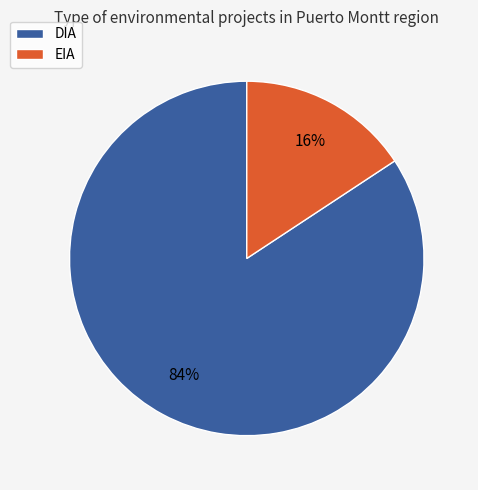

Which category has the biggest portion of the pie?

DIA